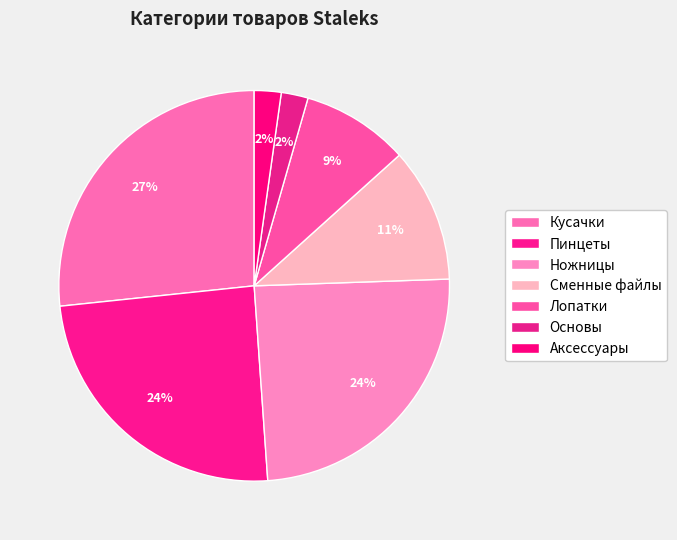

What percentage do Аксессуары and Сменные файлы together represent?

13.3%